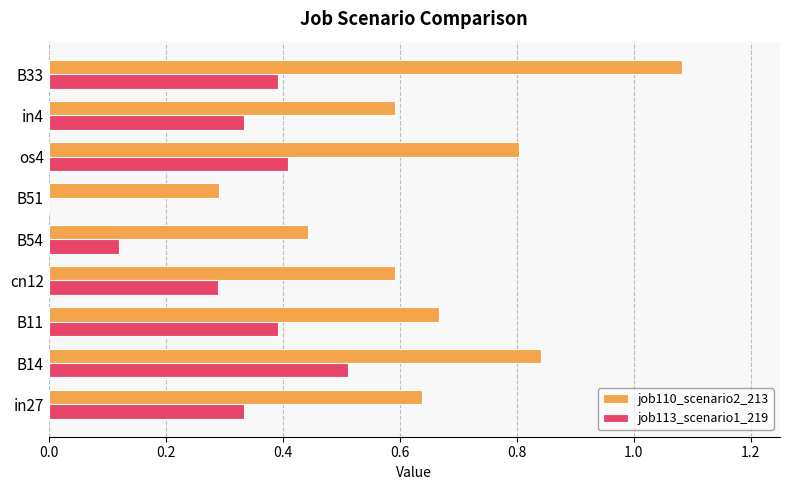

Is it true that job113_scenario1_219 equals 0.2 at os4?

False